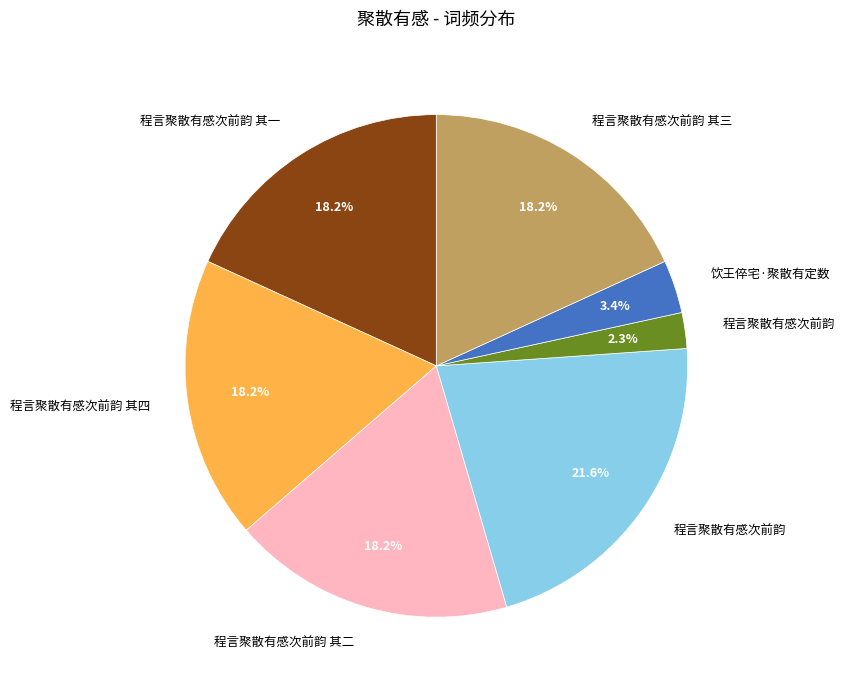

Does any single category account for the majority?

No